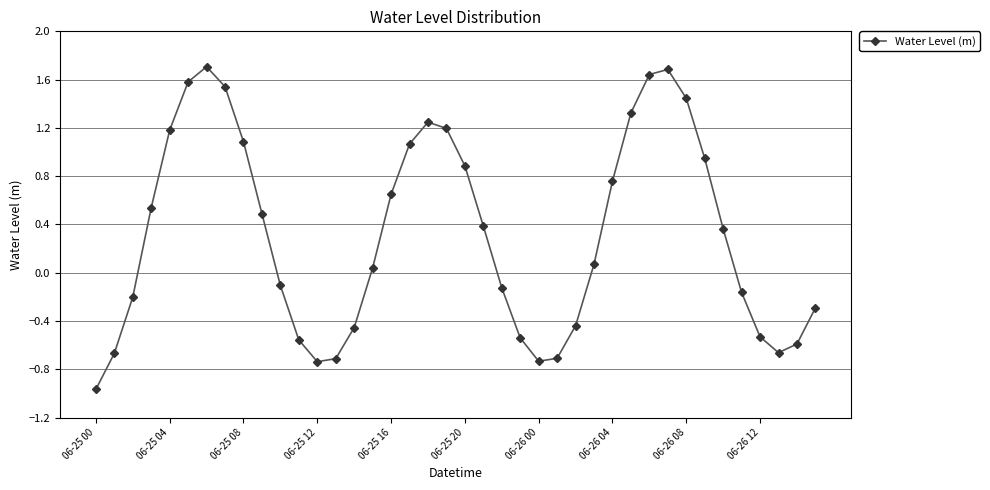

How many values are below zero?

18